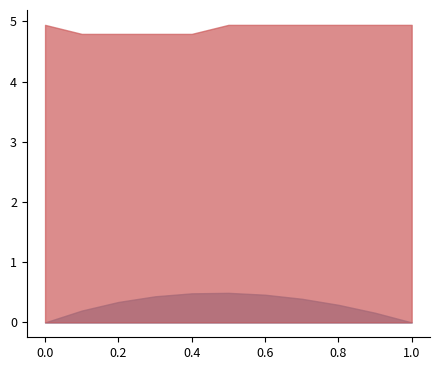

What is the value of the V point at the 10th from the left?

4.9